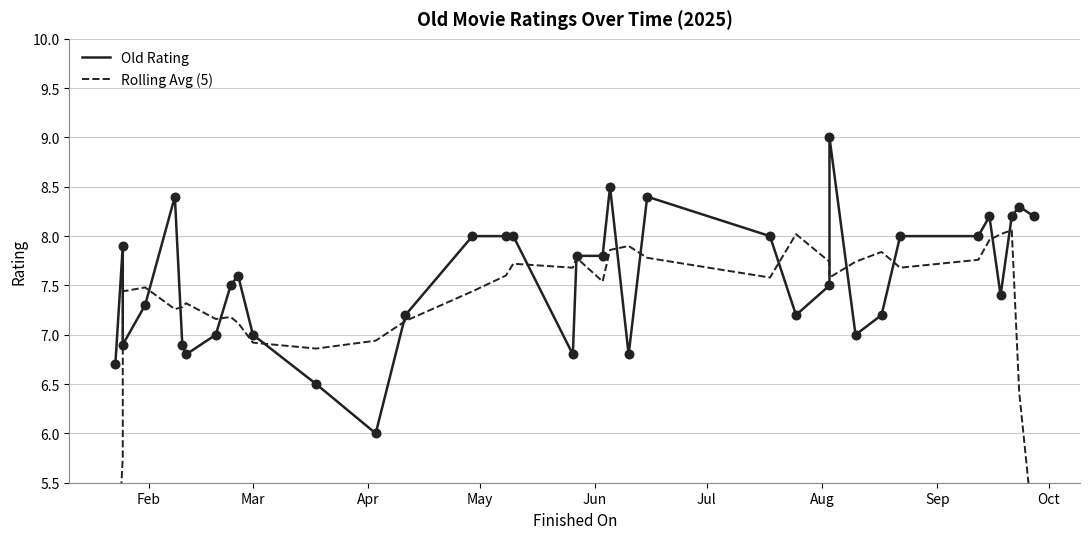

Which series contains the lowest Y value?

Rolling Avg (5)